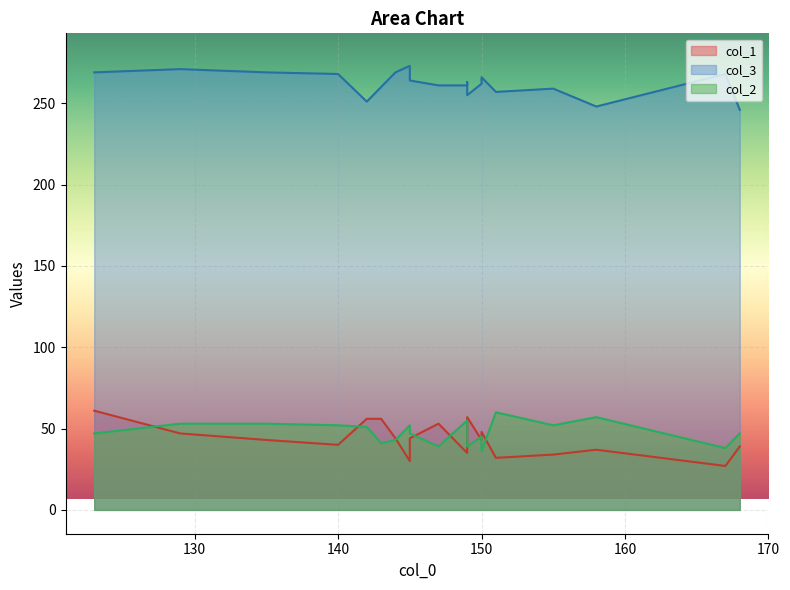

At which category is the sum across all series the highest?

123